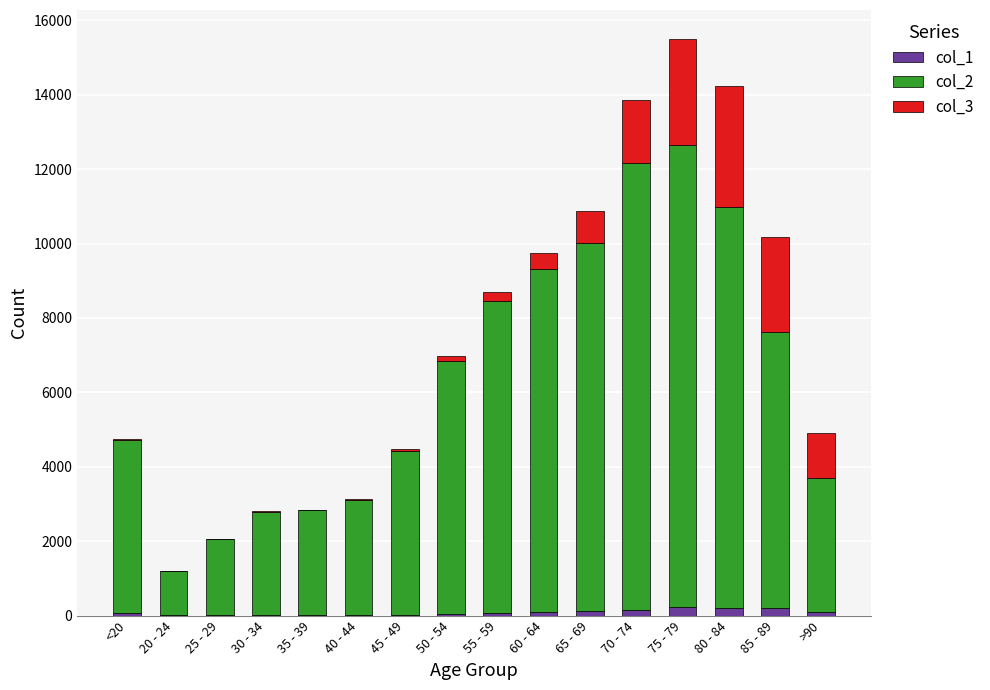

At which category is the sum across all series the highest?

75 - 79